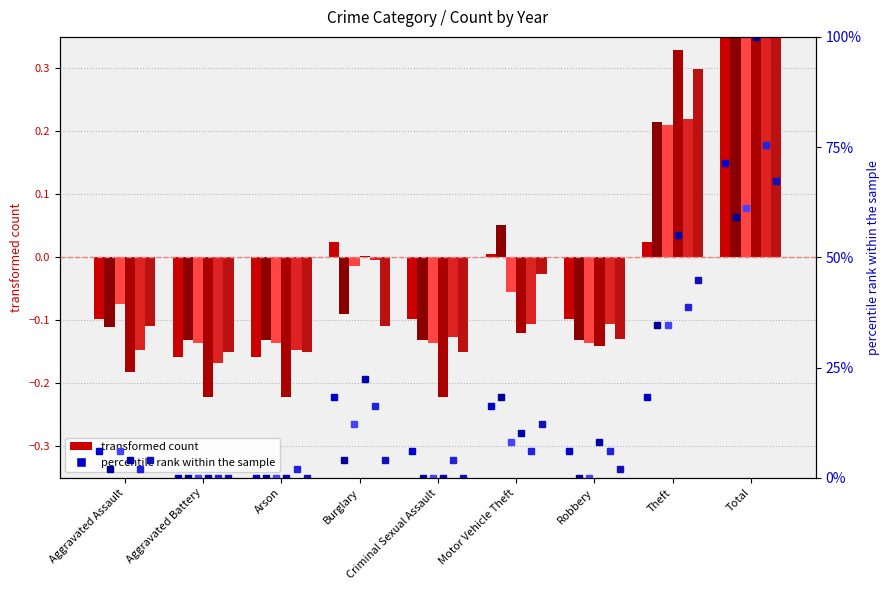

Is it true that 2019 pct equals 3.2 at Aggravated Assault?

False